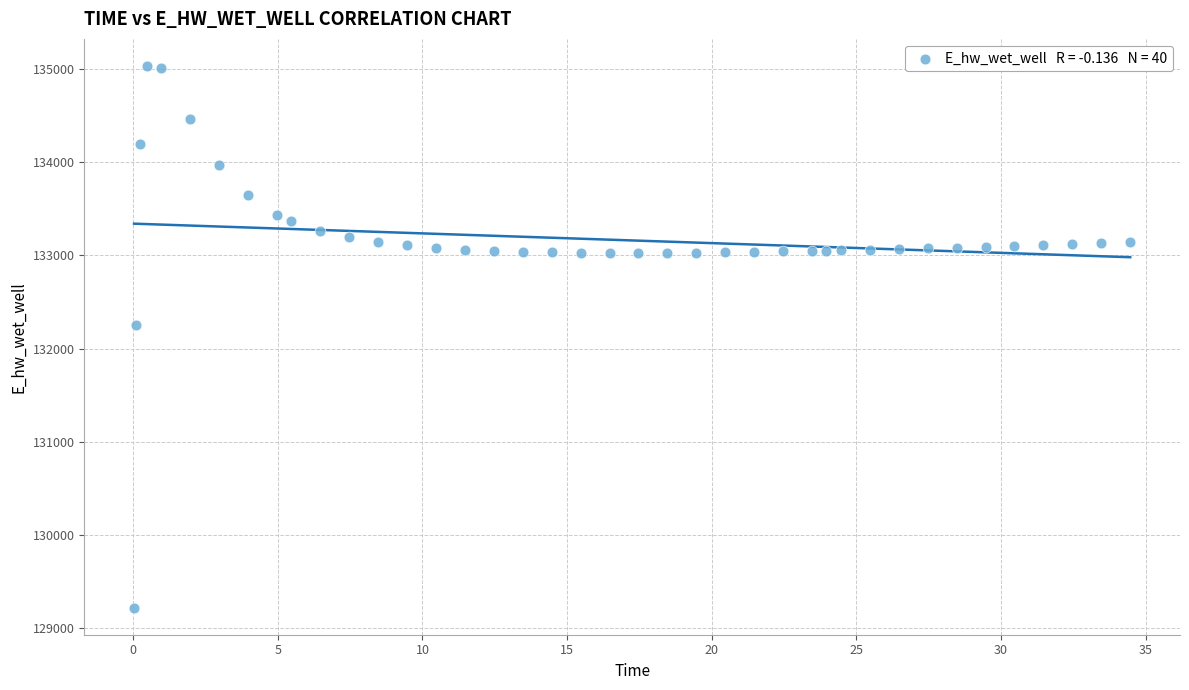

What Y value in the scatter plot is closest to 132125?

132252.9